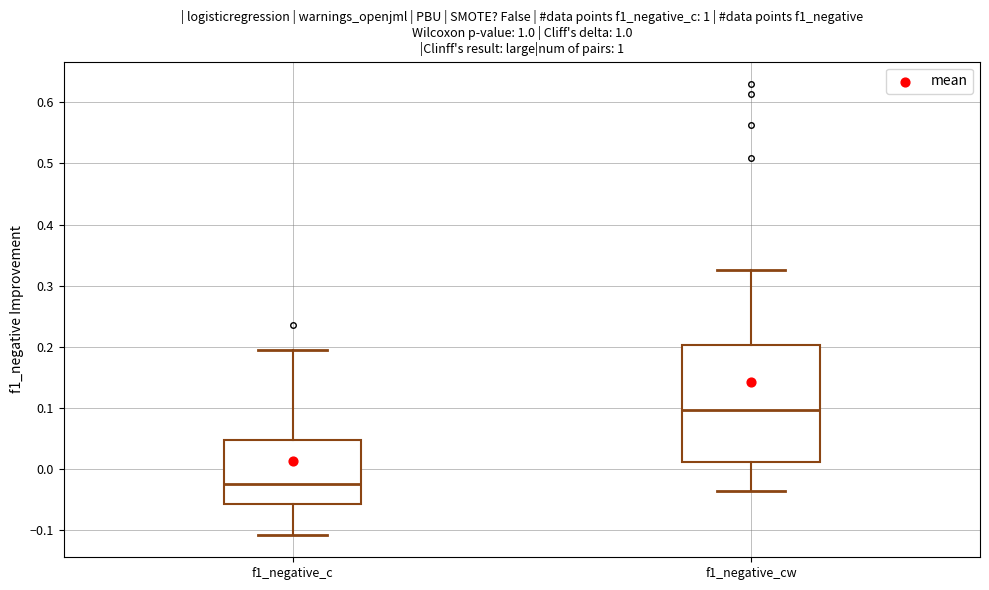

Reading left to right, transcribe this box plot: for each box, give where its median line is, the range the box spans, and where its two whiskers end, as read against the y-axis. The values are not printed on the chart, so give them approximately, as read against the axis.

f1_negative_c: median -0.02, box -0.06 to 0.05, whiskers -0.11 to 0.20
f1_negative_cw: median 0.10, box 0.01 to 0.20, whiskers -0.04 to 0.33